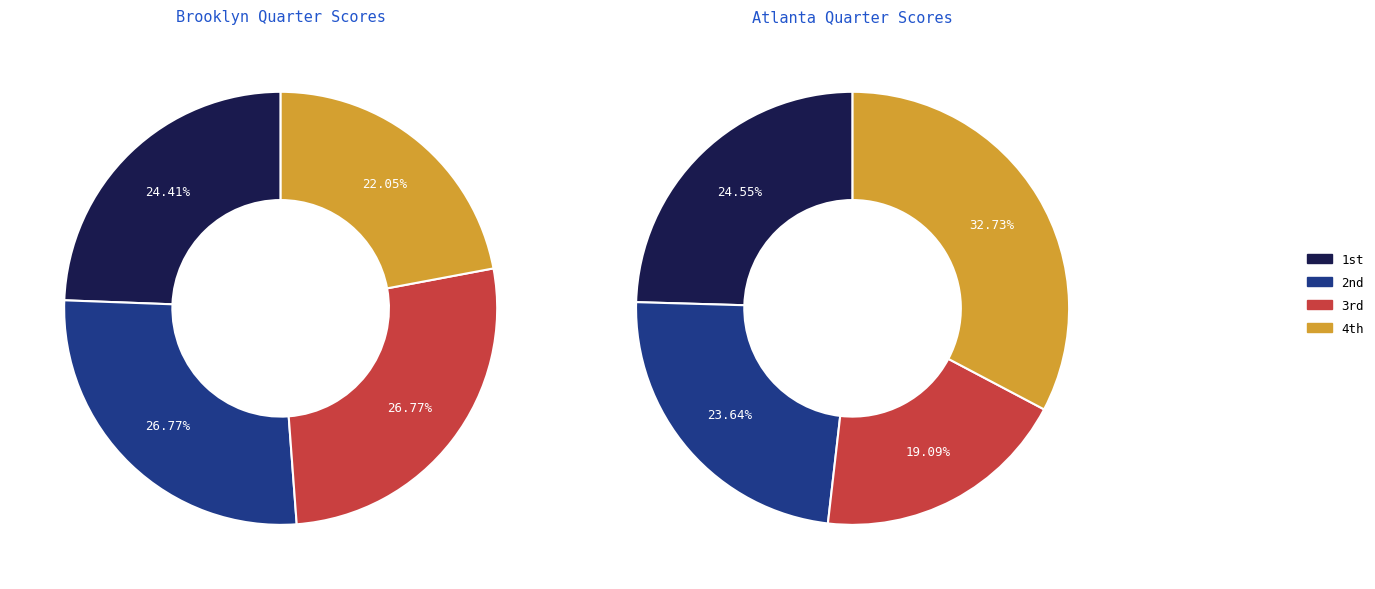

To the nearest percent, what portion does Brooklyn represent?

57%